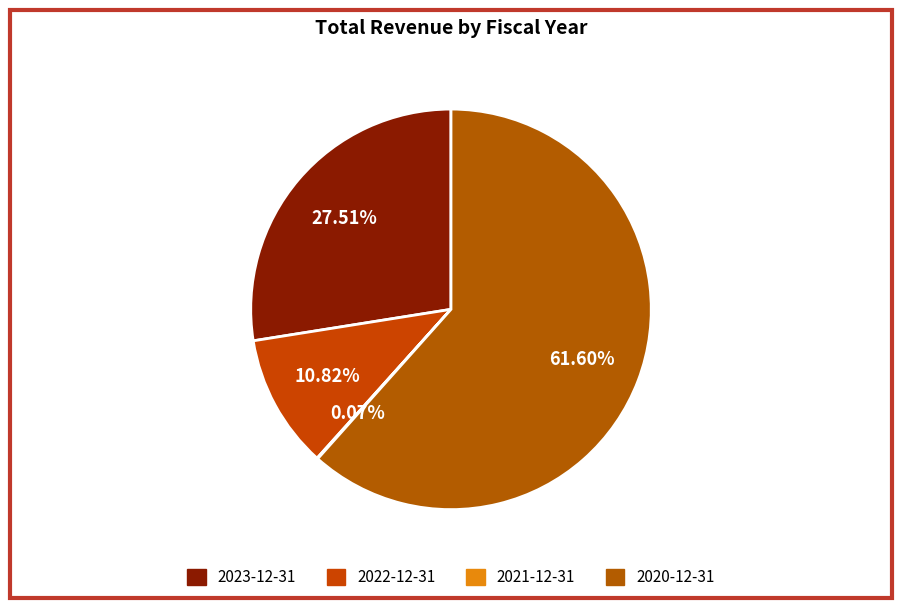

Does 2023-12-31 represent more than half of the total?

No